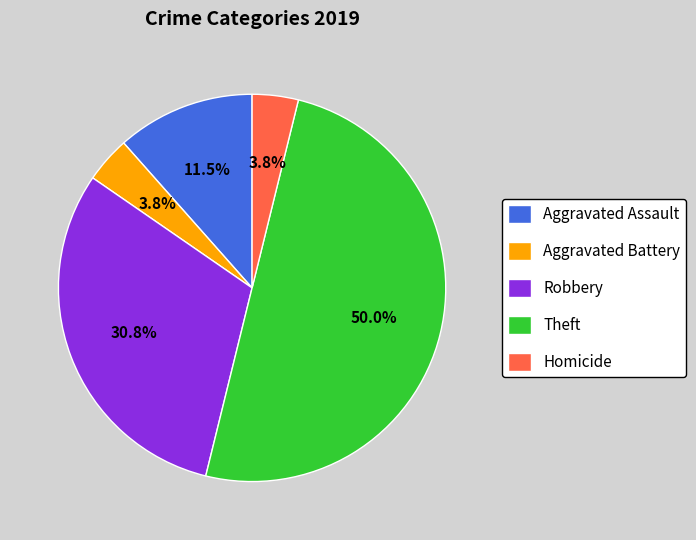

Is the sum of Aggravated Battery and Aggravated Assault greater than half?

No